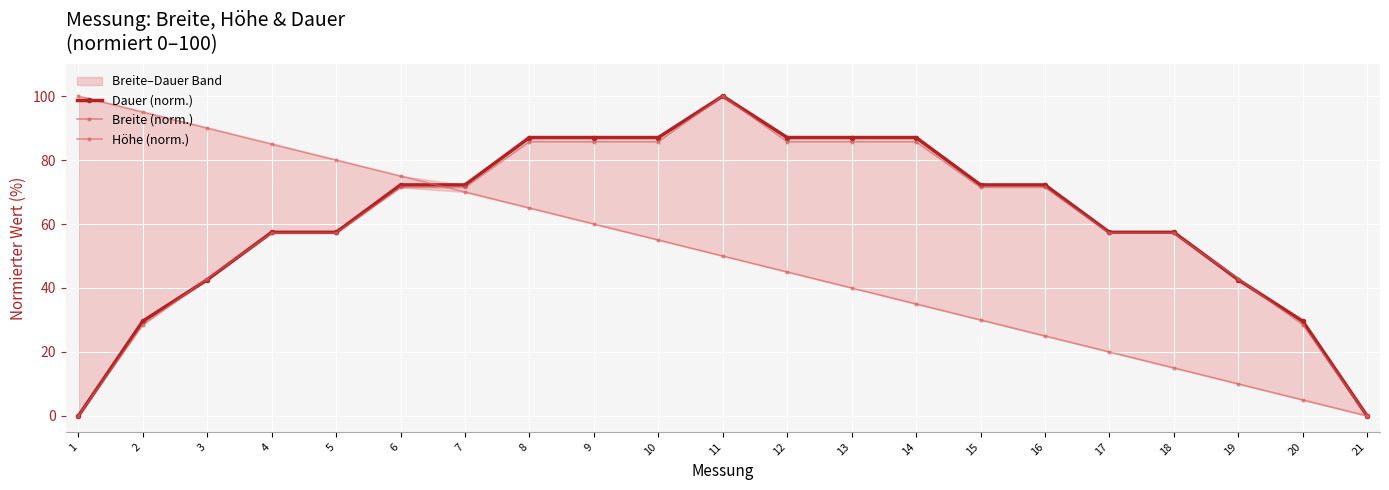

Reading left to right, what are all the values shown in this chart?

Dauer (norm.): 0.0	29.6	42.6	57.4	57.4	72.2	72.2	87.0	87.0	87.0	100.0	87.0	87.0	87.0	72.2	72.2	57.4	57.4	42.6	29.6	0.0
Breite (norm.): 0.0	28.6	42.9	57.1	57.1	71.4	71.4	85.7	85.7	85.7	100.0	85.7	85.7	85.7	71.4	71.4	57.1	57.1	42.9	28.6	0.0
Höhe (norm.): 100.0	95.0	90.0	85.0	80.0	75.0	70.0	65.0	60.0	55.0	50.0	45.0	40.0	35.0	30.0	25.0	20.0	15.0	10.0	5.0	0.0